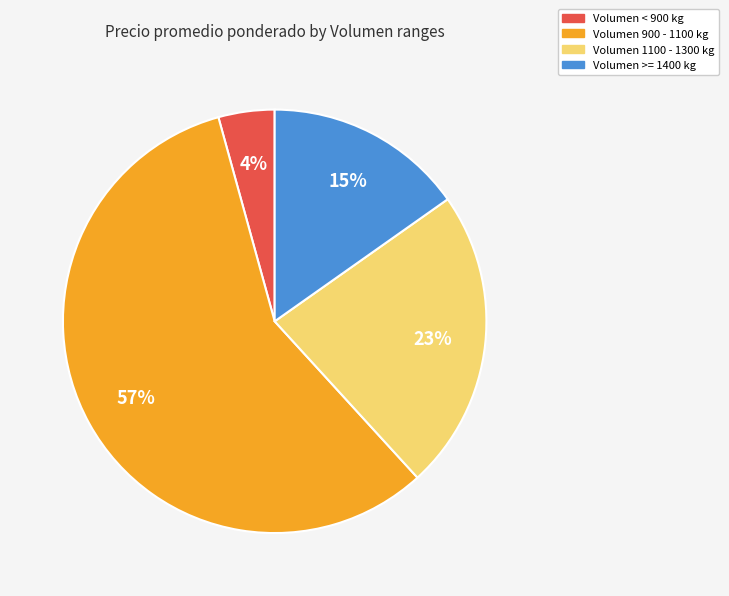

To the nearest percent, what is the average slice percentage?

25%